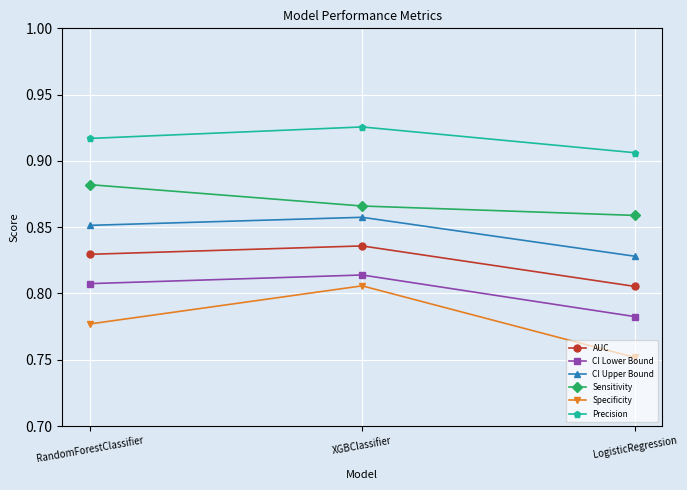

At which label does CI Upper Bound reach its minimum?

LogisticRegression